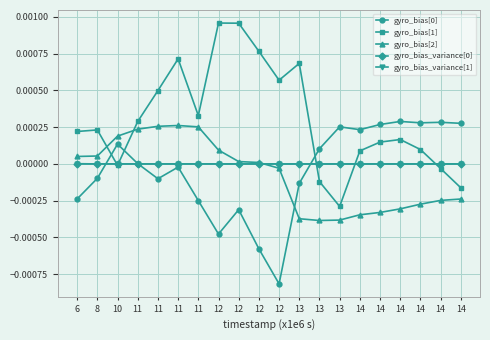

List the series in order of their peak value, highest first.

gyro_bias[1], gyro_bias[0], gyro_bias[2], gyro_bias_variance[1], gyro_bias_variance[0]